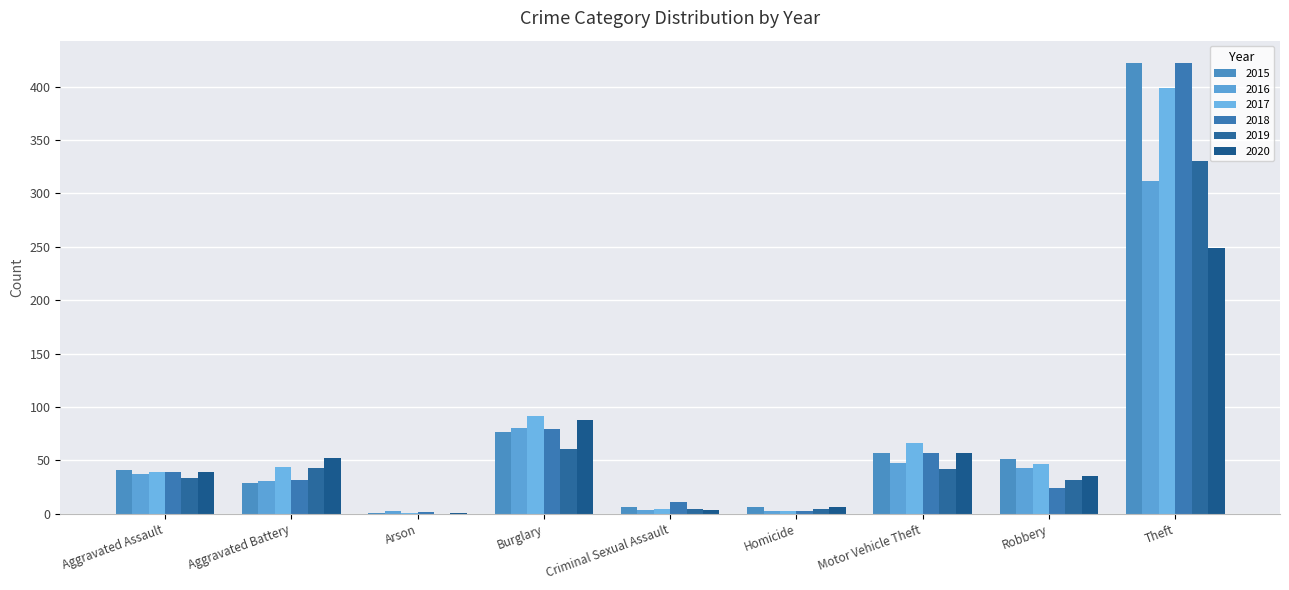

What are all the series names shown in the legend?

2015, 2016, 2017, 2018, 2019, 2020